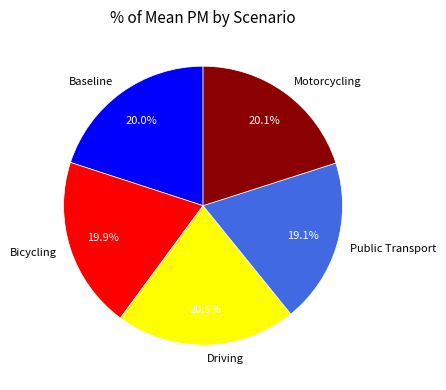

What is the smallest slice in the pie chart?

Public Transport